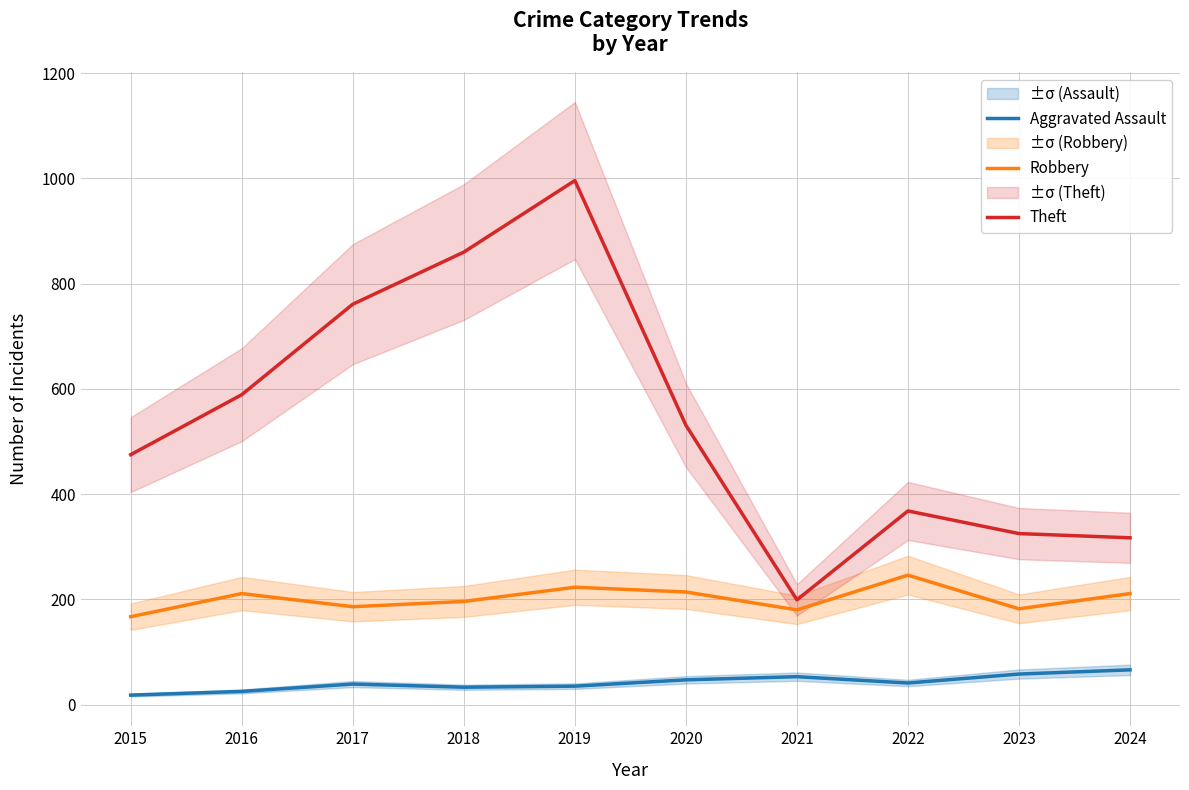

True or false: Aggravated Assault and Theft cross at least once.

False